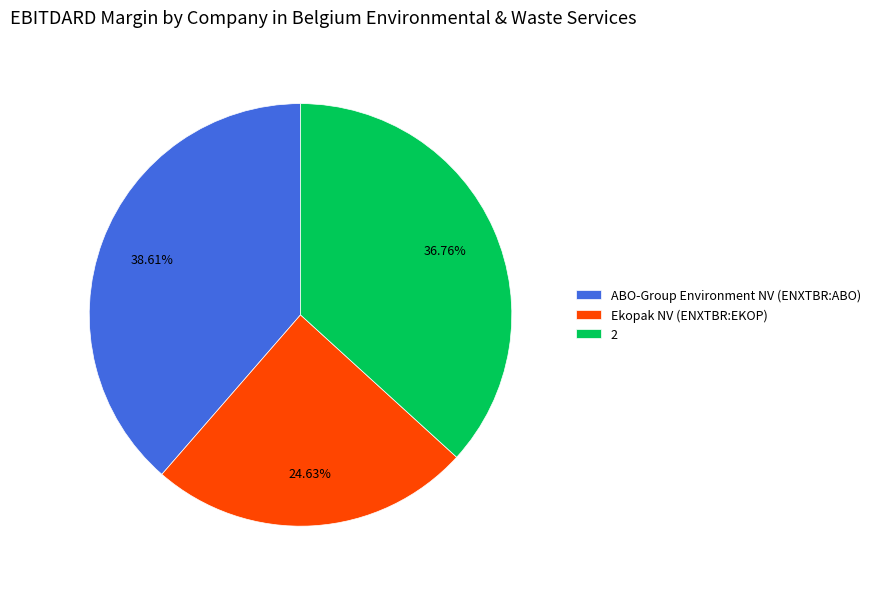

To the nearest percent, what portion does Ekopak NV (ENXTBR:EKOP) represent?

25%